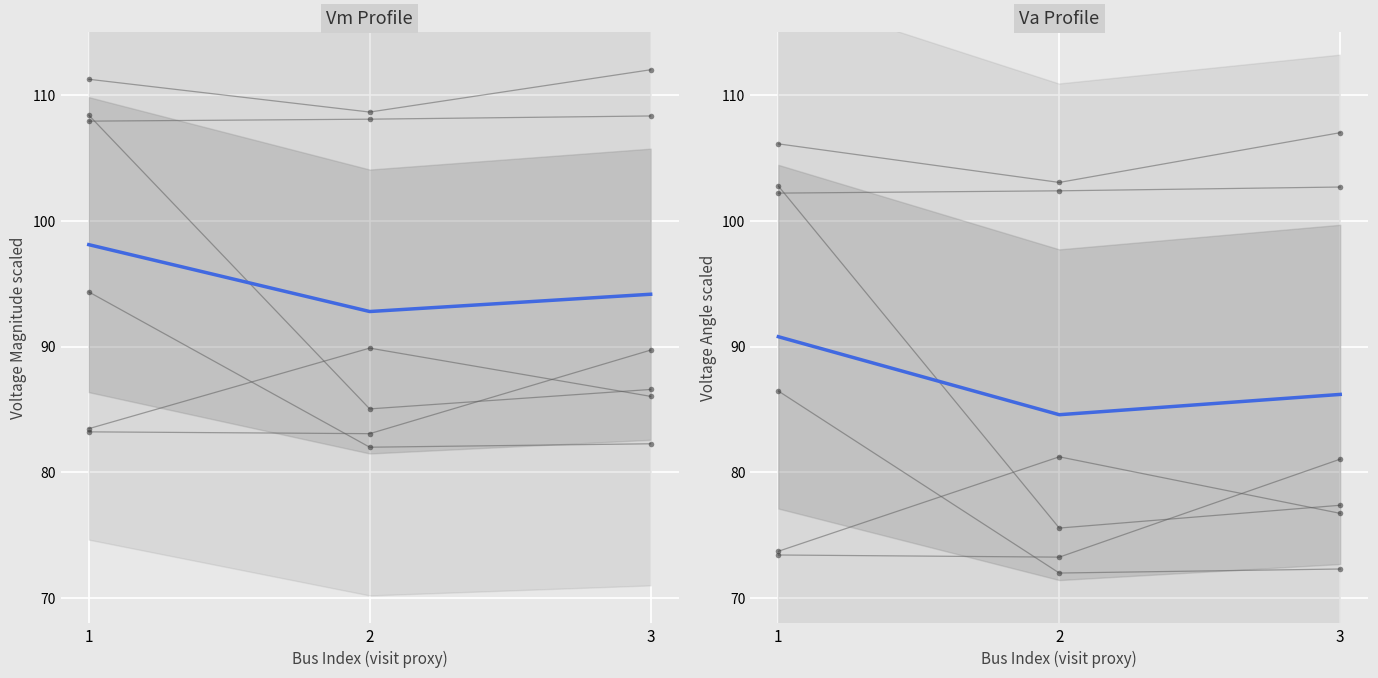

How many series are shown in this chart?

2